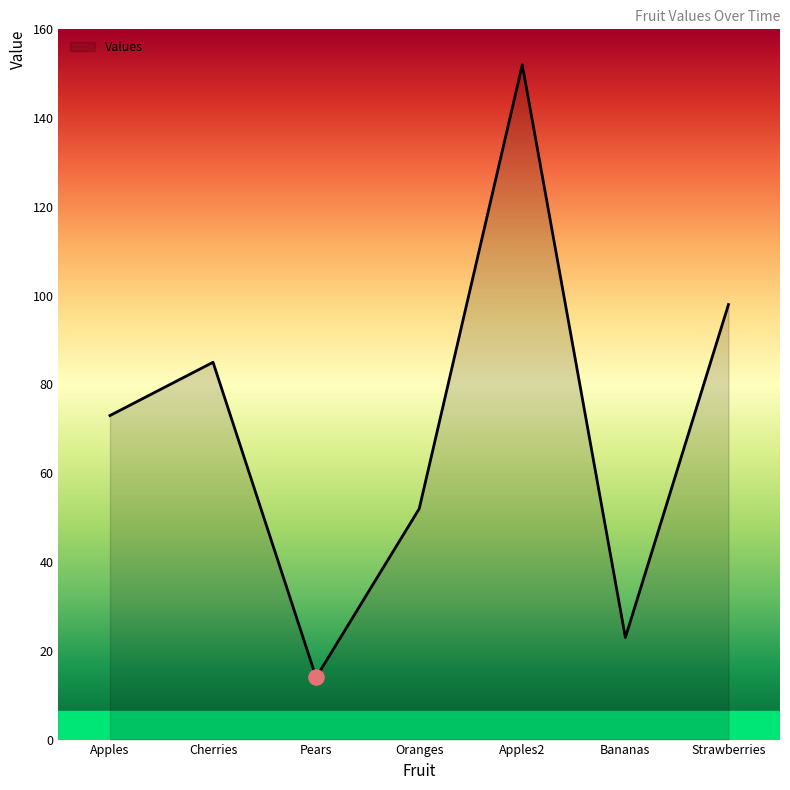

Between Pears and Cherries, which is larger?

Cherries